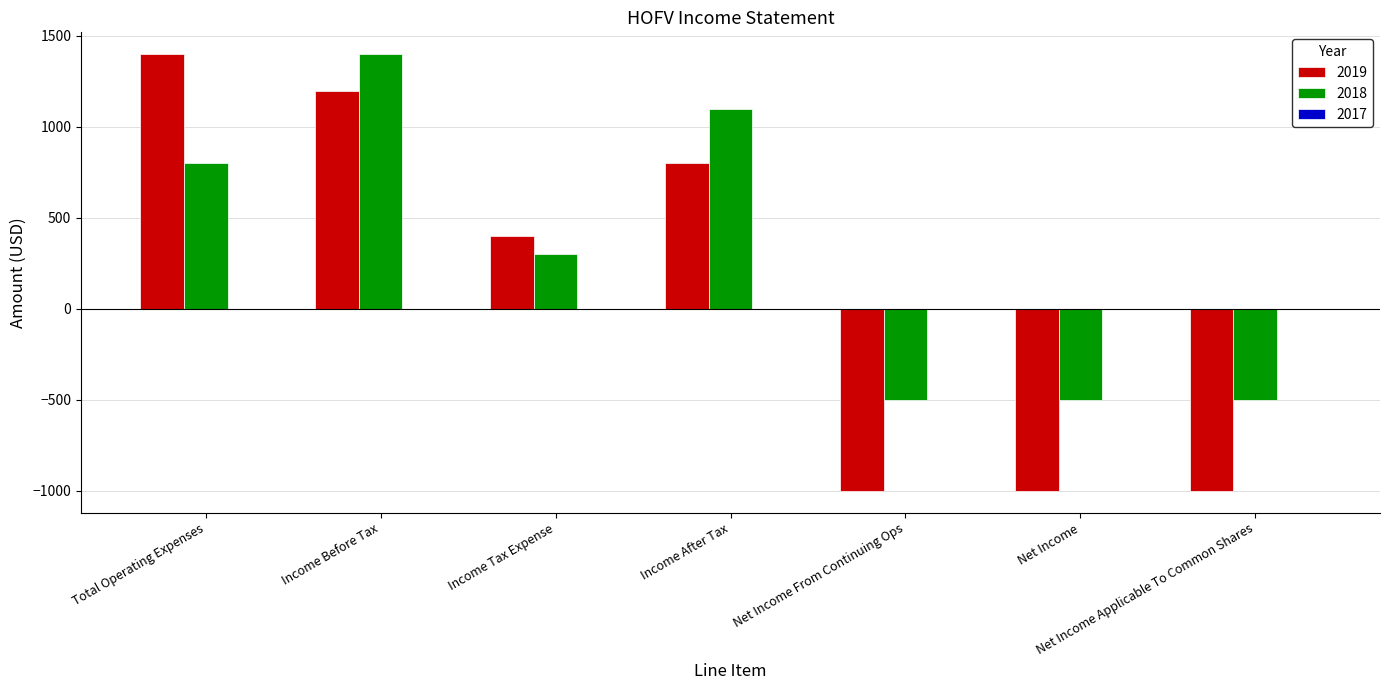

What position from the left is Net Income Applicable To Common Shares?

7